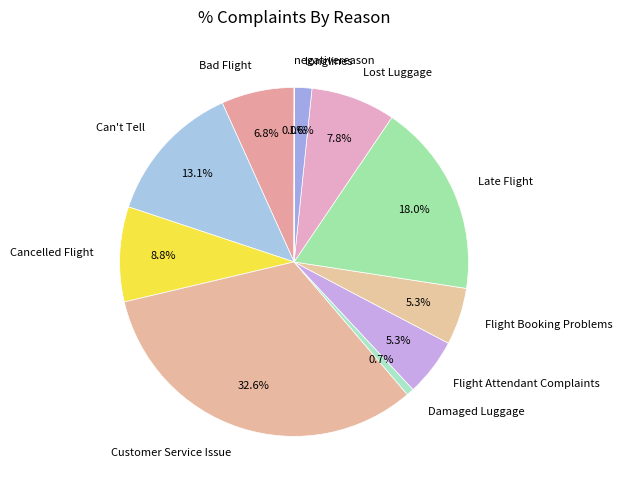

Does Lost Luggage represent more than half of the total?

No